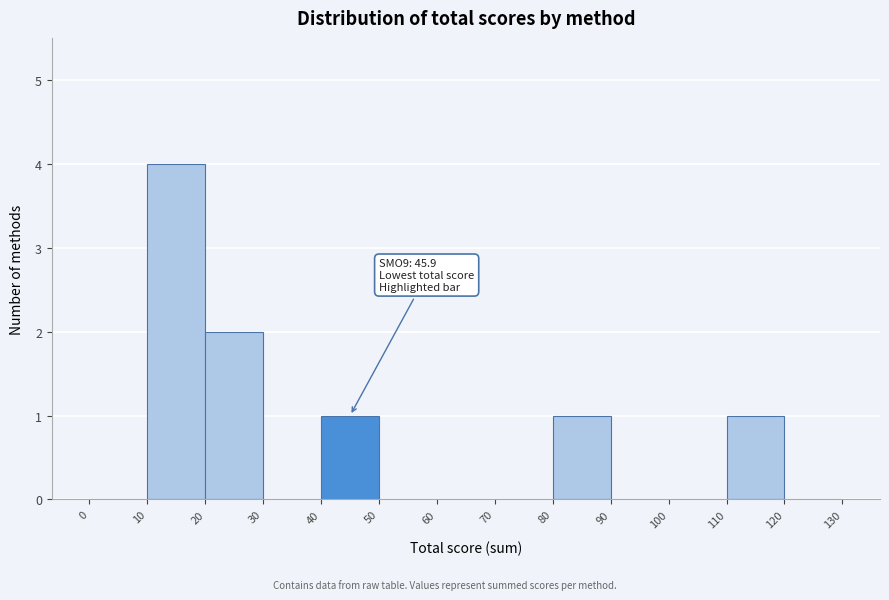

Over which range of the x-axis is the bar tallest?

10 to 20